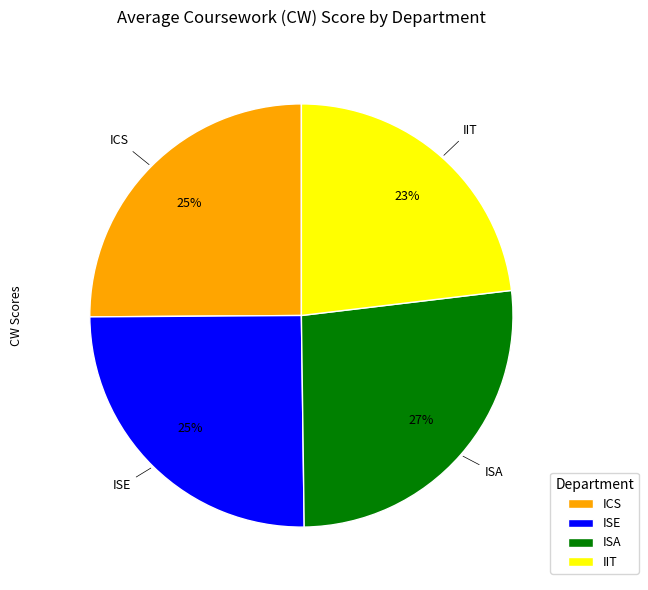

Count the number of slices in the pie.

4